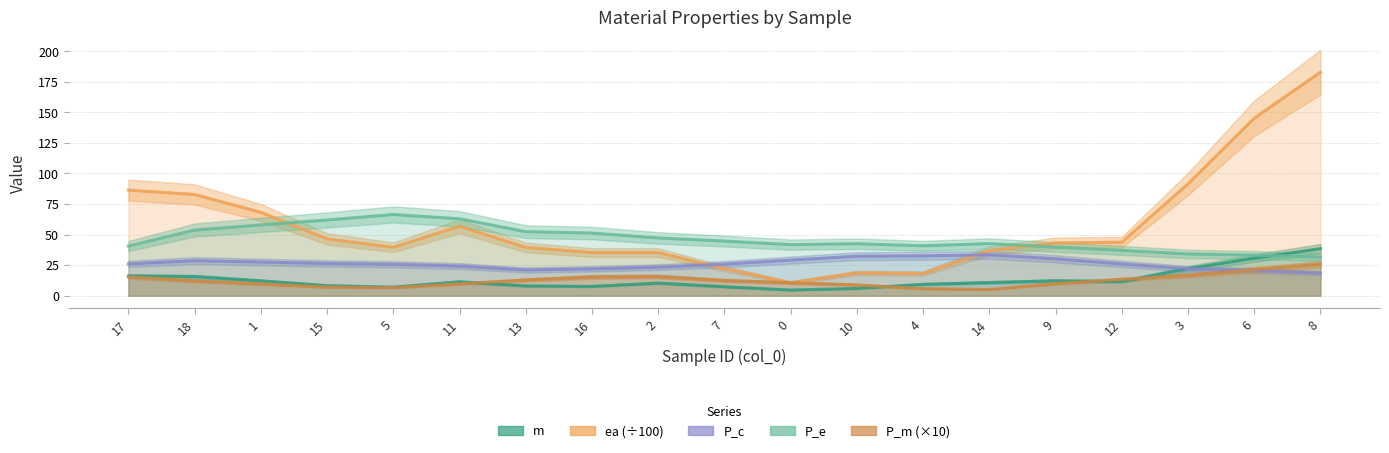

What is the label of the 16th point from the right?

15